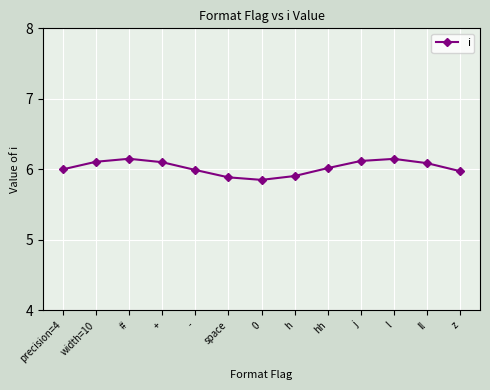

True or false: there are more than 2 points higher than both neighbors.

False